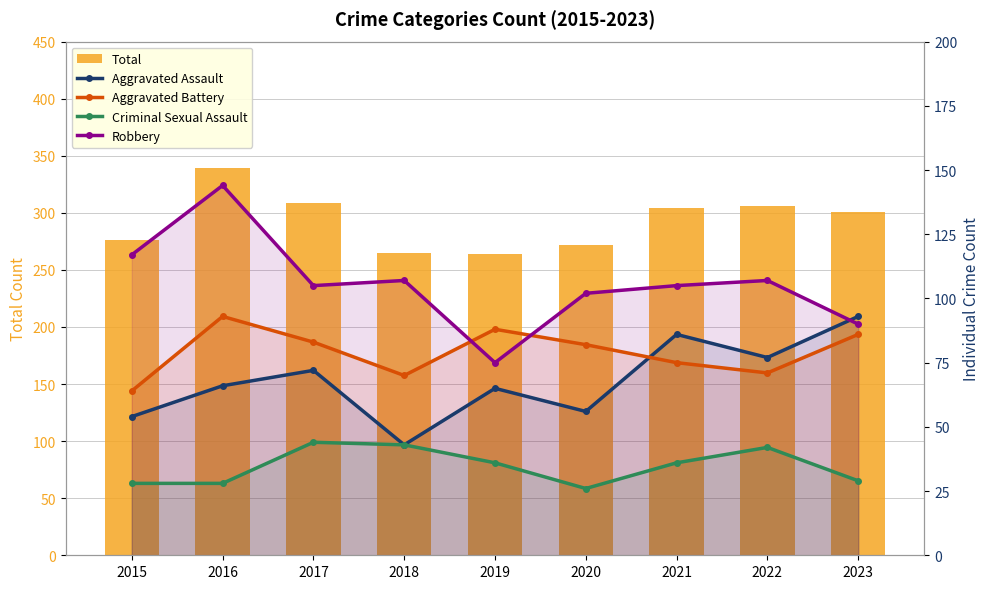

What value does the Total series have at 2019?

264